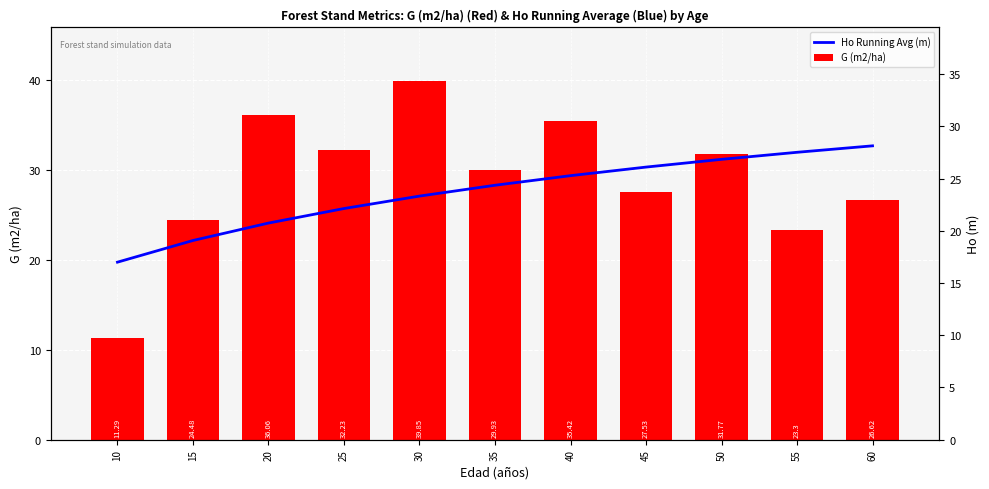

What is the difference between the second highest and minimum values in the Ho Running Avg (m) series?

12.2